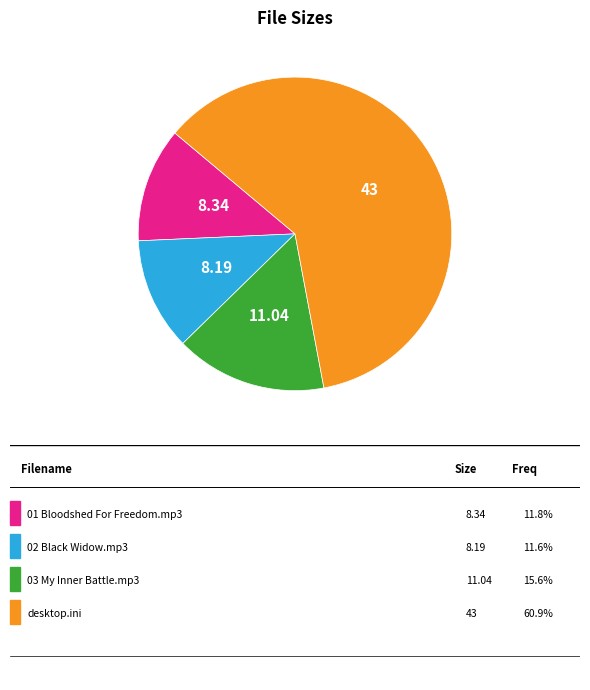

Is there any slice that represents more than half of the pie?

Yes